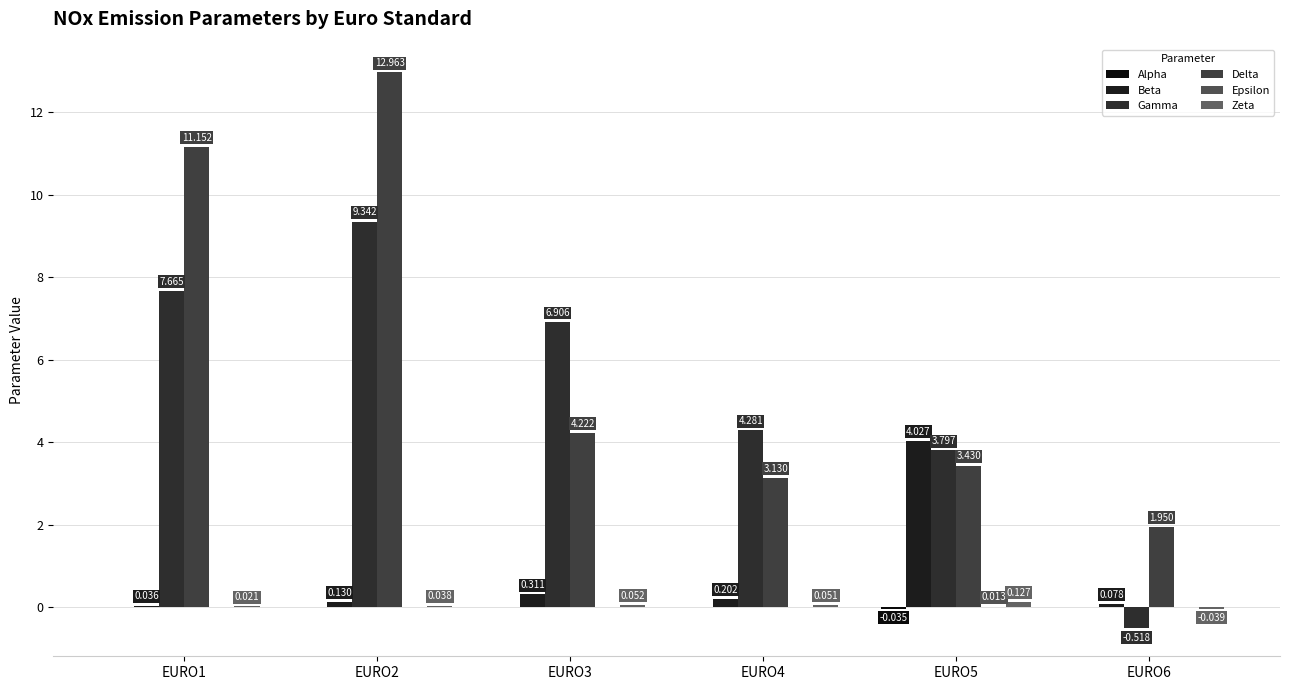

Are the bars horizontal?

No